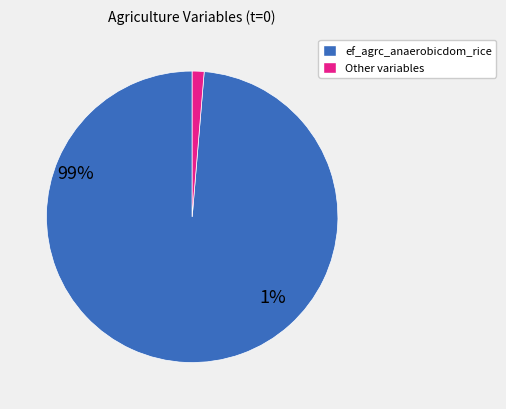

Count the number of slices in the pie.

2